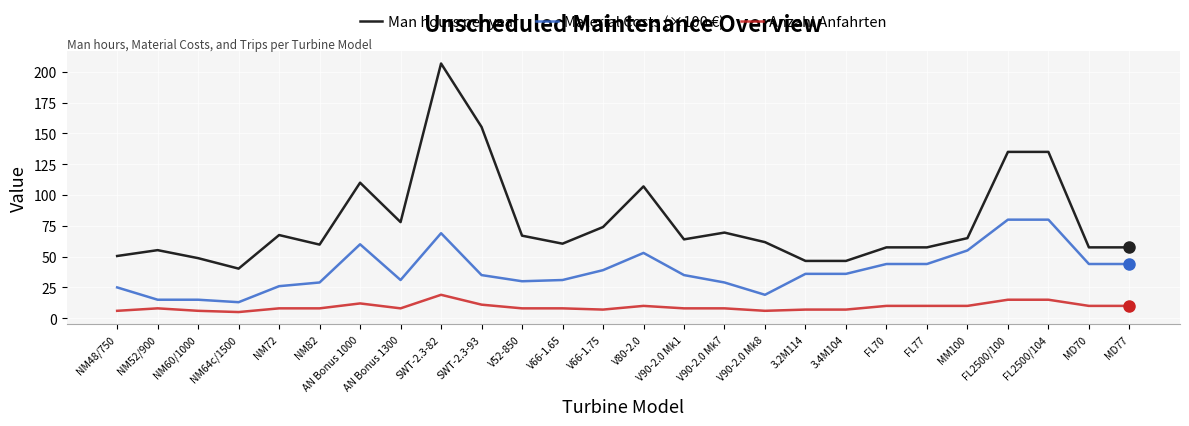

What is the difference between the Man hours per year values at V90-2.0 Mk7 and MM100?

4.5